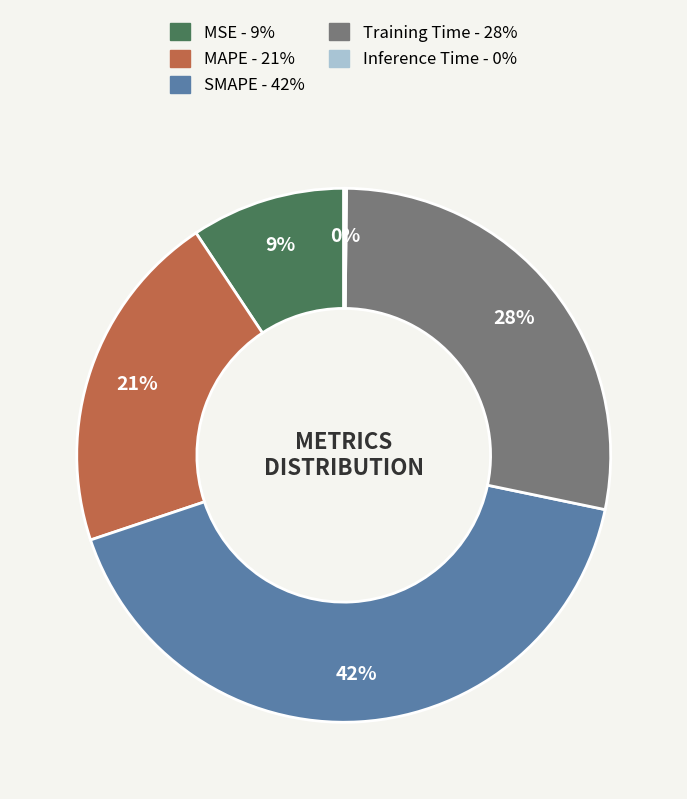

Is it true that Training Time is 42% of the pie?

False